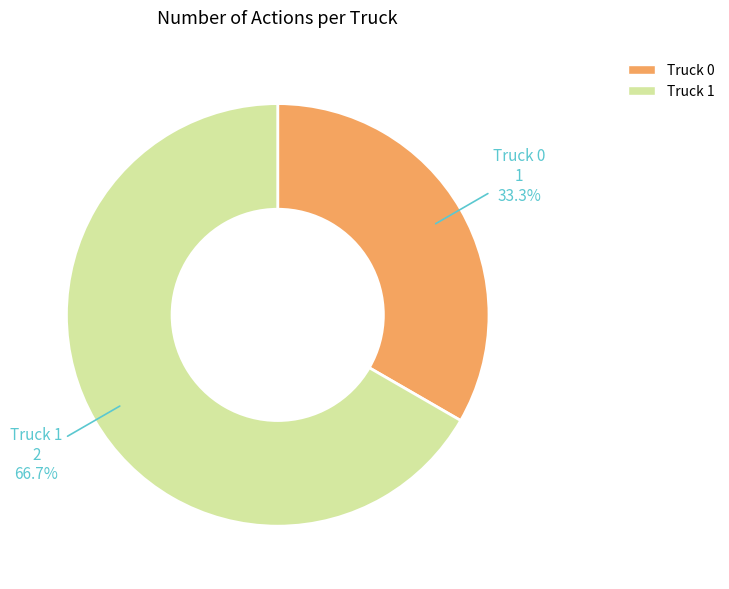

What percentage is NOT represented by Truck 0?

66.7%